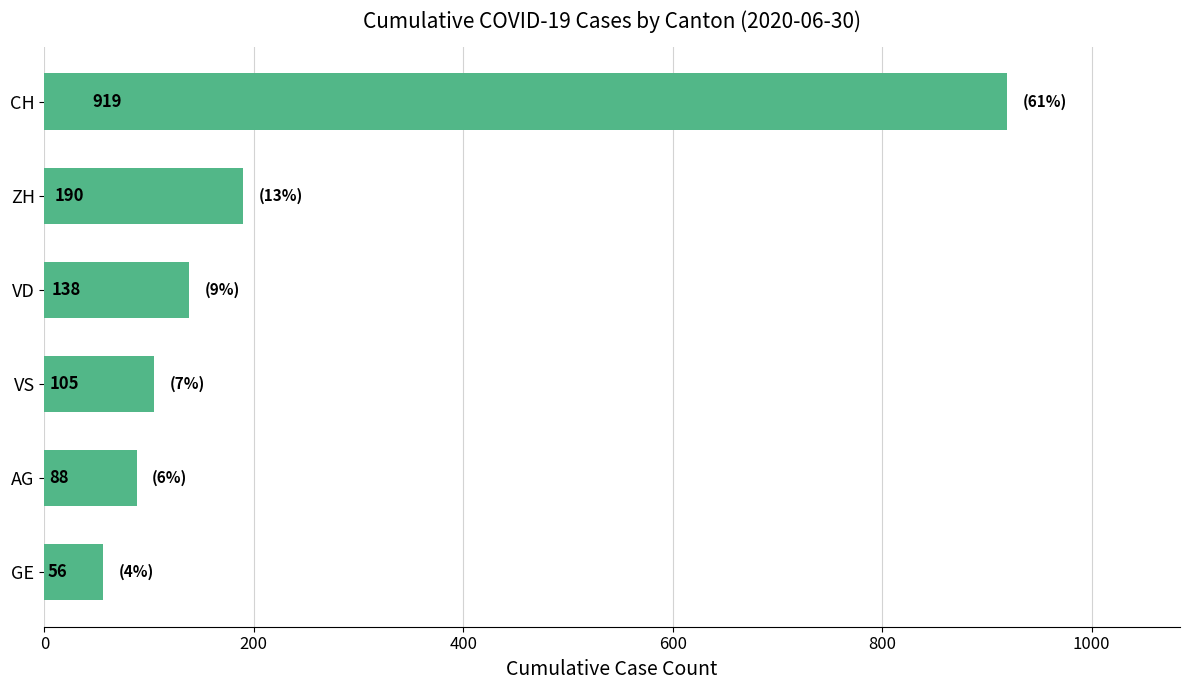

True or false: the data shows 159 at VS.

False